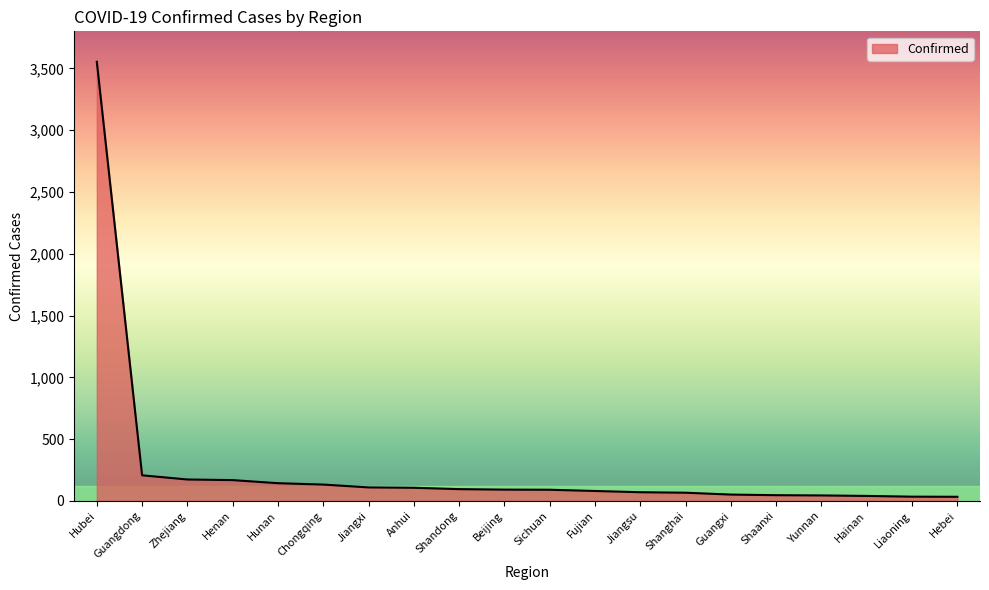

Approximately how many times larger is the value at Guangdong compared to Jiangxi?

1.9